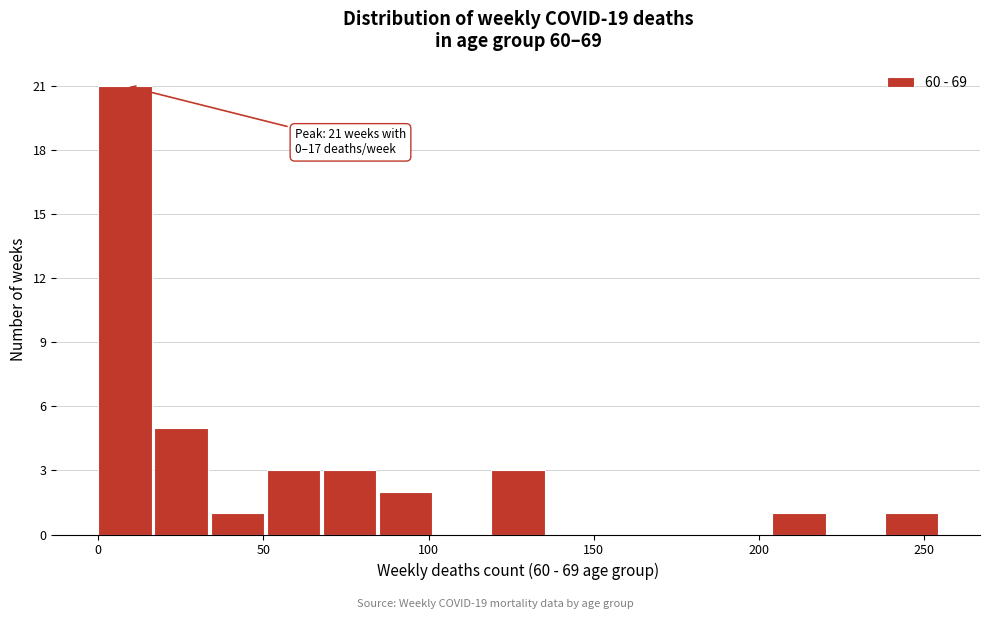

Around what value on the x-axis is the tallest bar? Give the approximate position of its centre, as read against the axis.

10